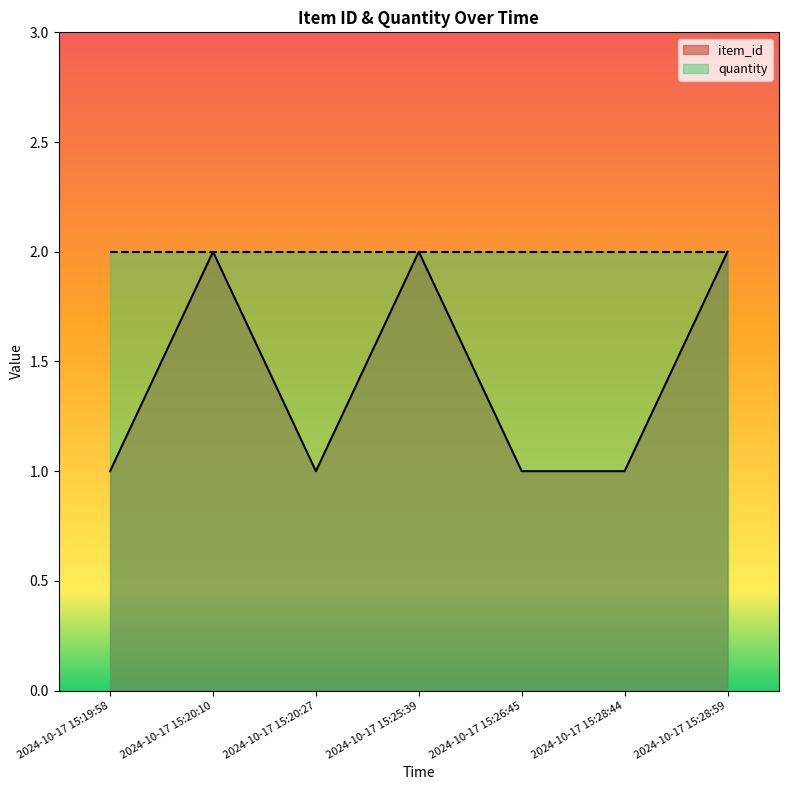

At which category does the chart reach its minimum across all series?

2024-10-17 15:19:58